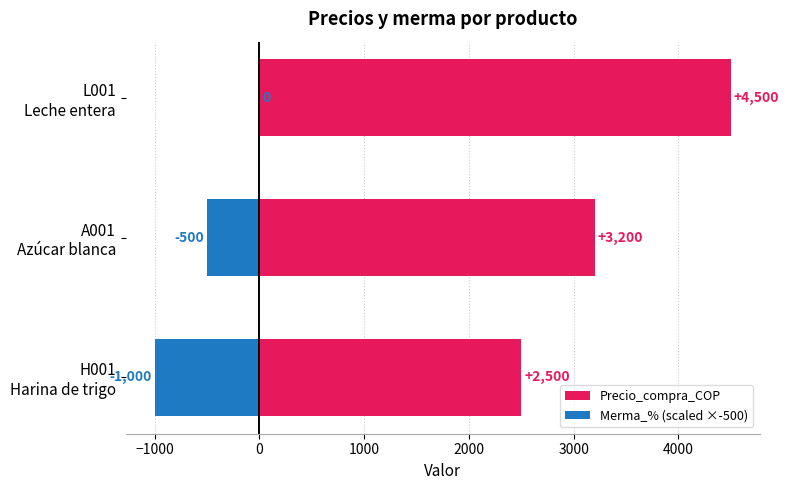

Which series has the widest spread of values?

Precio_compra_COP